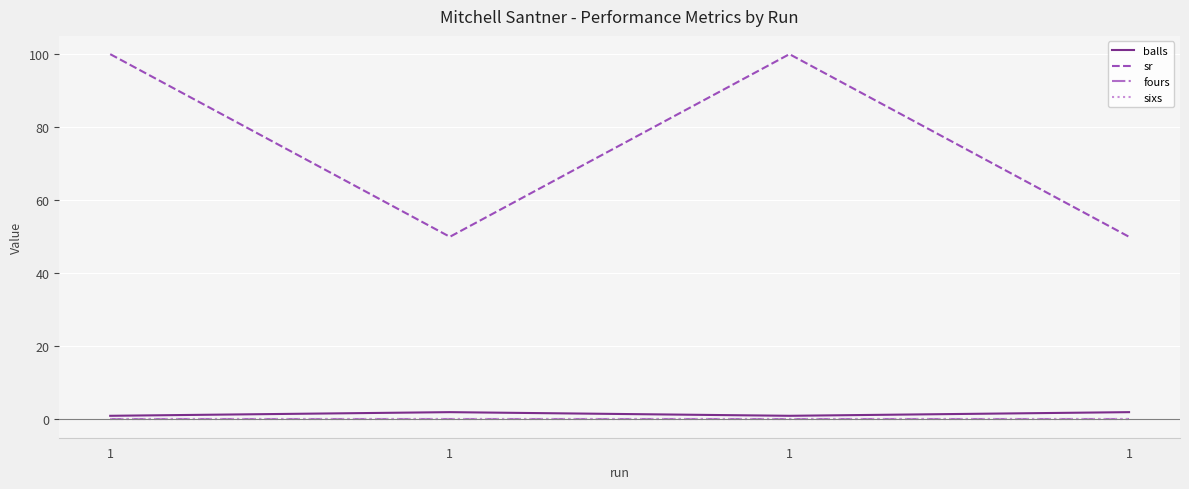

The fours series shows 0 at 1. True or false?

True